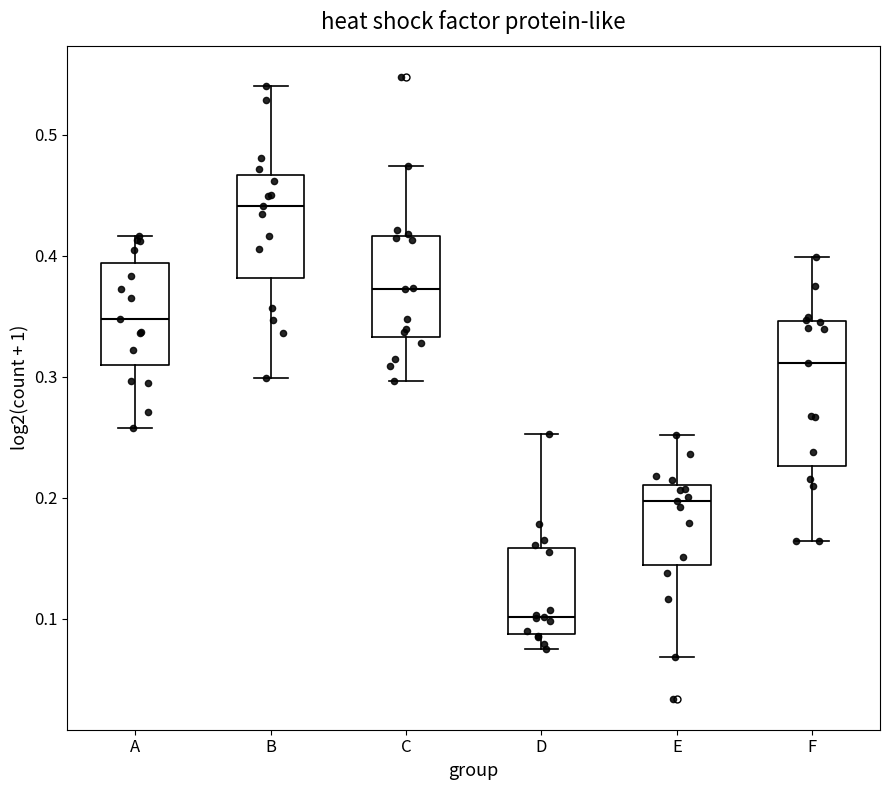

Reading left to right, read every box against the y-axis: the position of its median line, the range the box covers, and the ends of its whiskers. The values are not printed on the chart, so give them approximately, as read against the axis.

A: median 0.35, box 0.31 to 0.39, whiskers 0.26 to 0.42
B: median 0.44, box 0.38 to 0.47, whiskers 0.30 to 0.54
C: median 0.37, box 0.33 to 0.42, whiskers 0.30 to 0.47
D: median 0.10, box 0.09 to 0.16, whiskers 0.08 to 0.25
E: median 0.20, box 0.14 to 0.21, whiskers 0.07 to 0.25
F: median 0.31, box 0.23 to 0.35, whiskers 0.16 to 0.40